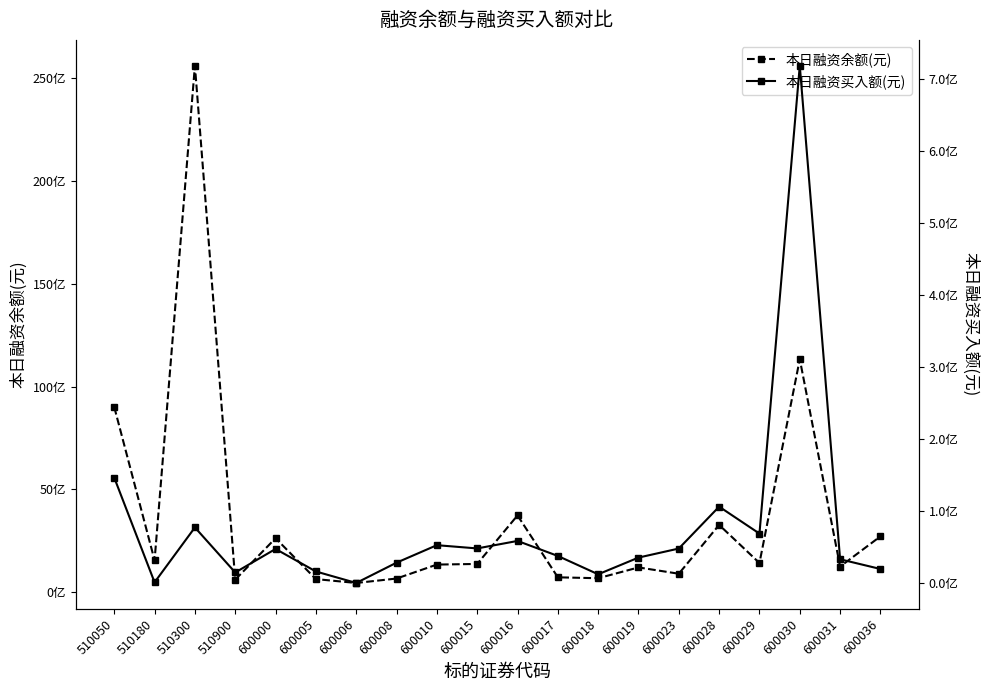

What is the sum of all 本日融资买入额(元) values?

1566110577